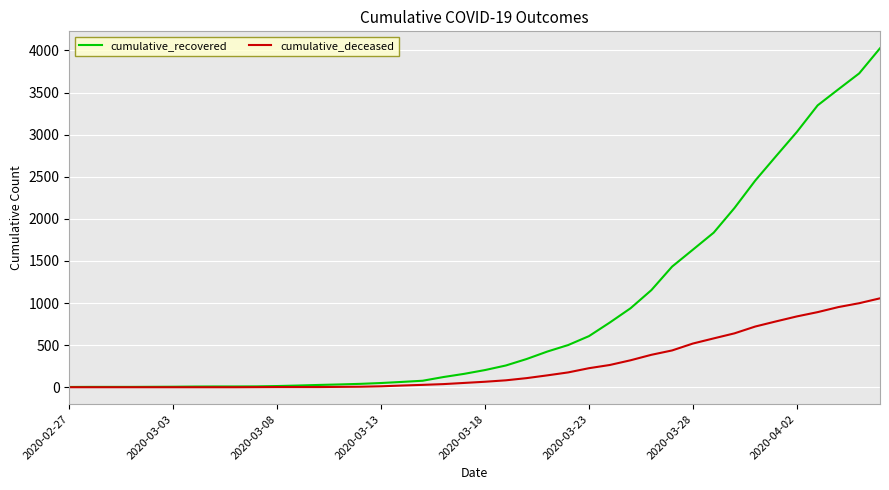

Rank the series by their maximum value, from highest to lowest.

cumulative_recovered, cumulative_deceased